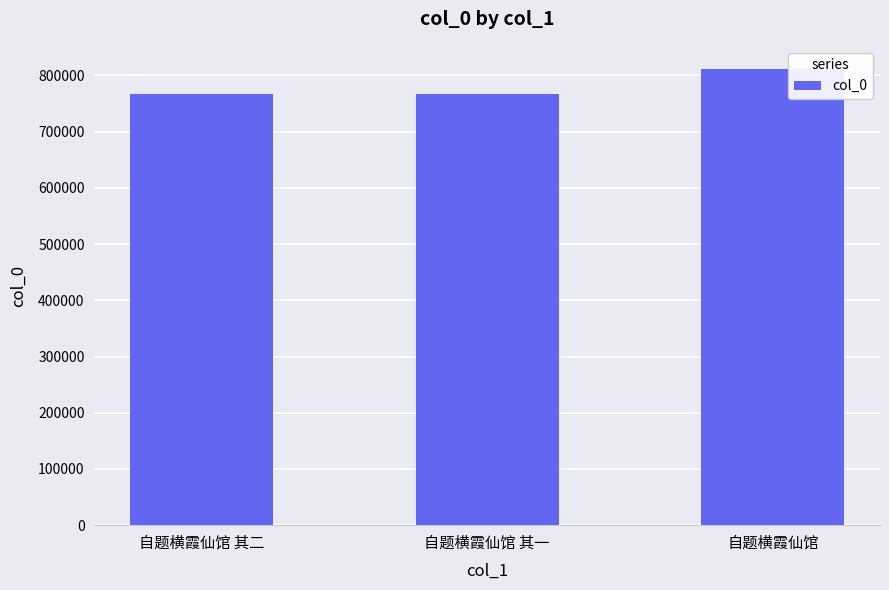

What is the difference between the values at 自题横霞仙馆 其一 and 自题横霞仙馆?

44630